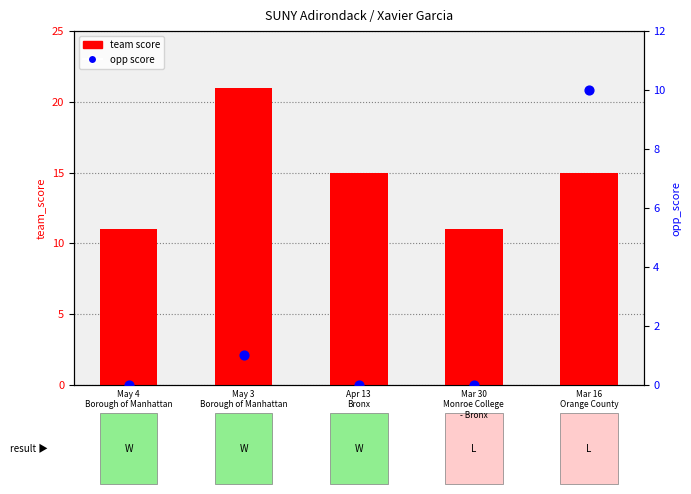

Which series has the widest spread of Y values?

team score